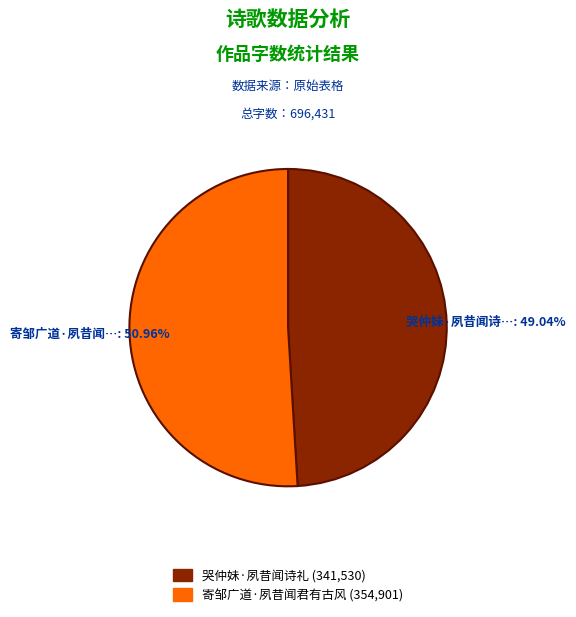

Approximately how many times larger is the value at 哭仲妹·夙昔闻诗礼 compared to 寄邹广道·夙昔闻君有古风?

1.0